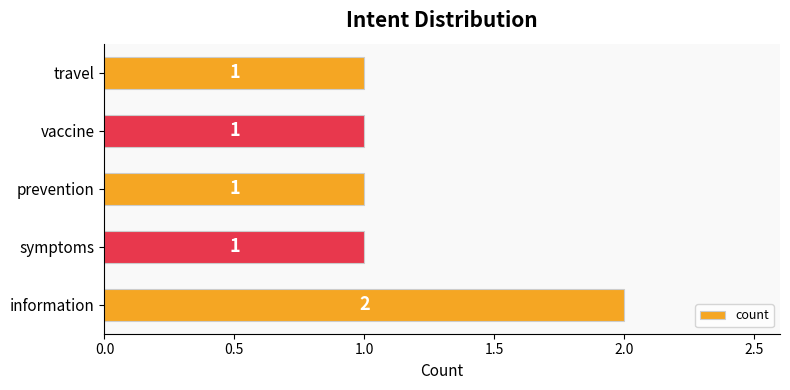

Reading top to bottom, transcribe all the data shown in this chart.

1	1	1	1	2